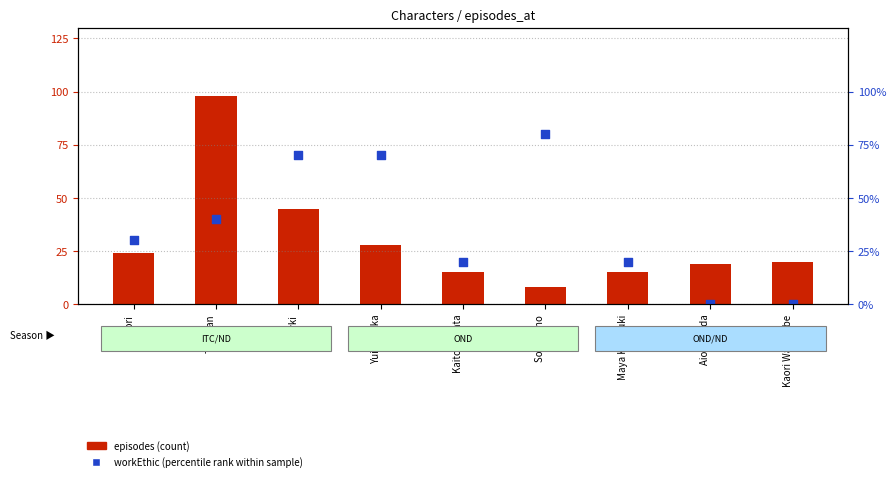

Is the value of workEthic (scaled %) at Kaori Watanabe greater than the value of episodes at Minori?

No